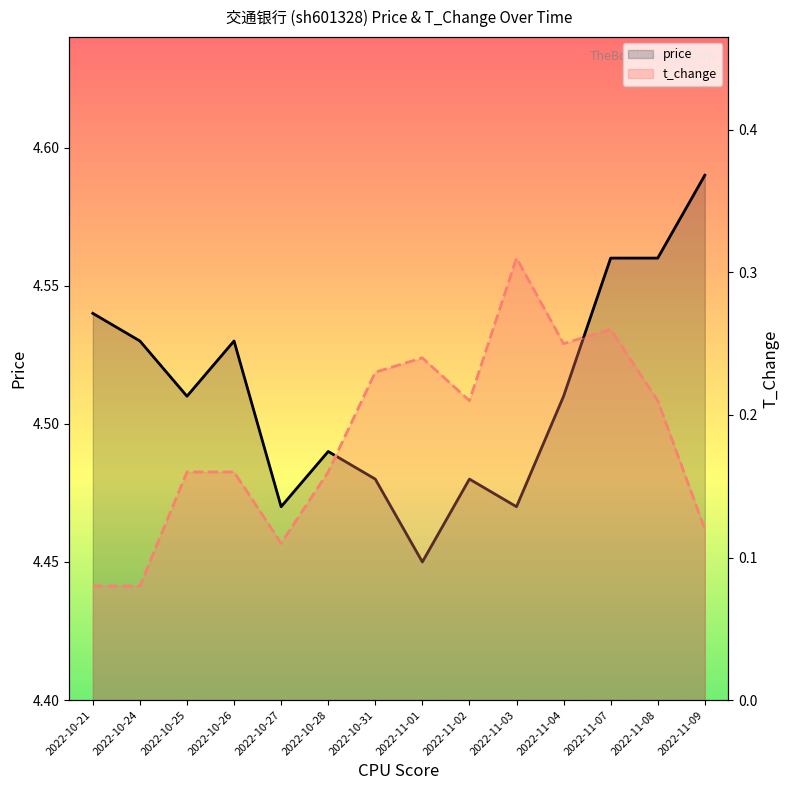

What is the difference between the second highest and second lowest values in the price series?

0.1